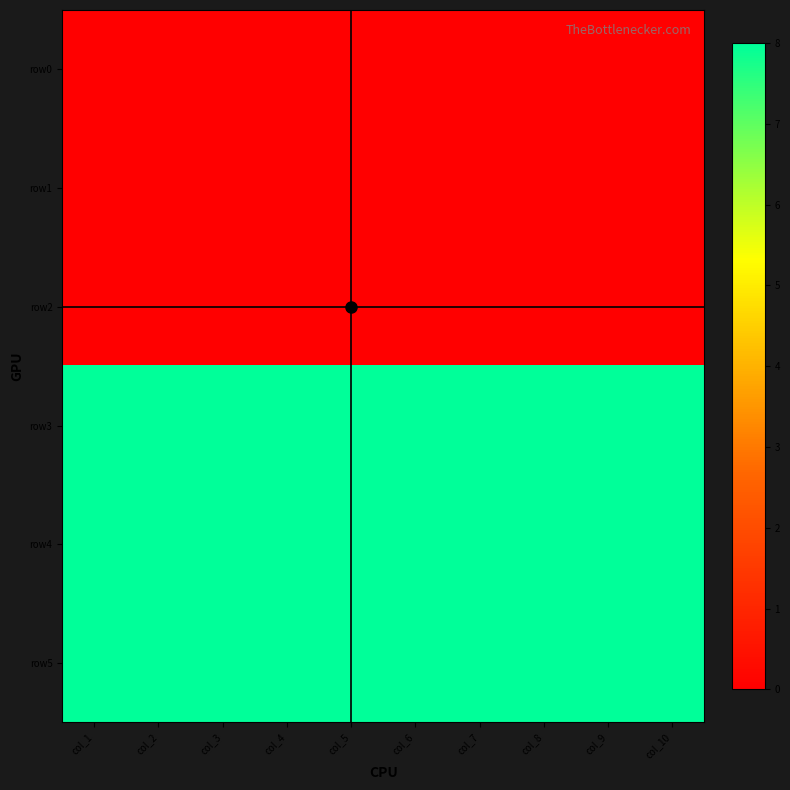

Which series has the largest total across all categories?

row3